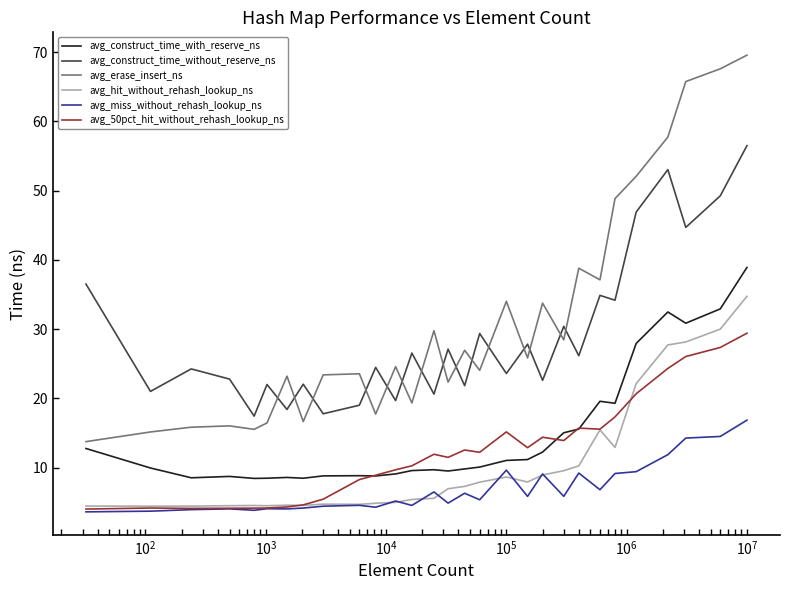

How many lines are shown in the chart?

6